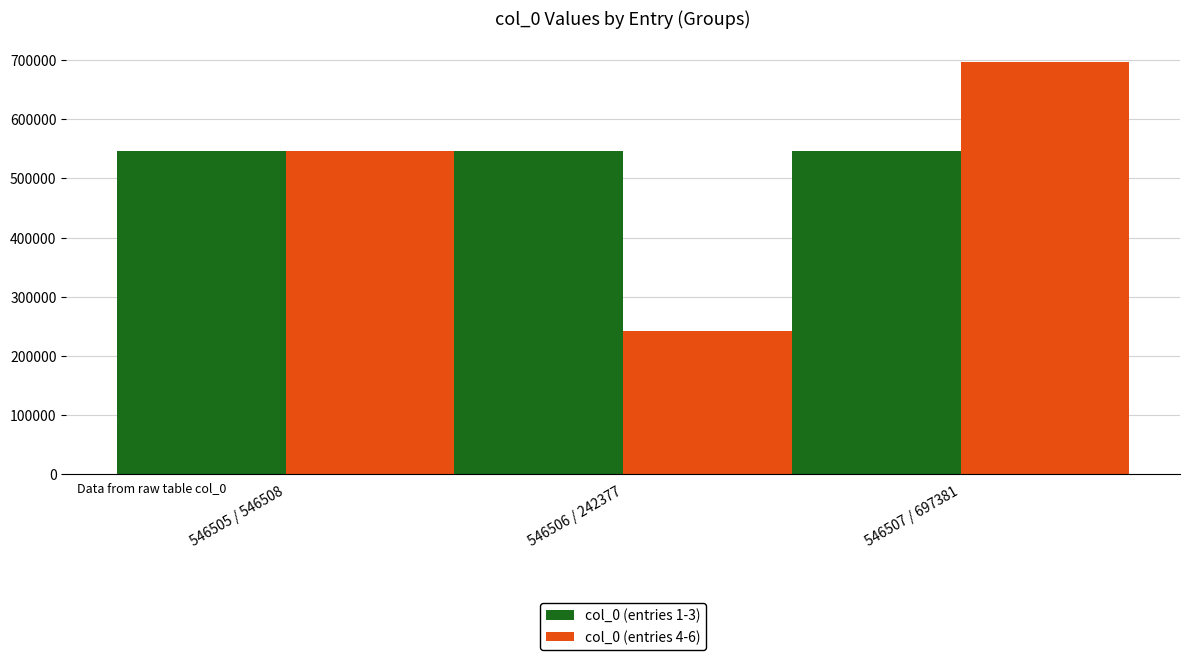

What is the total value across all series at 546507 / 697381?

1243888